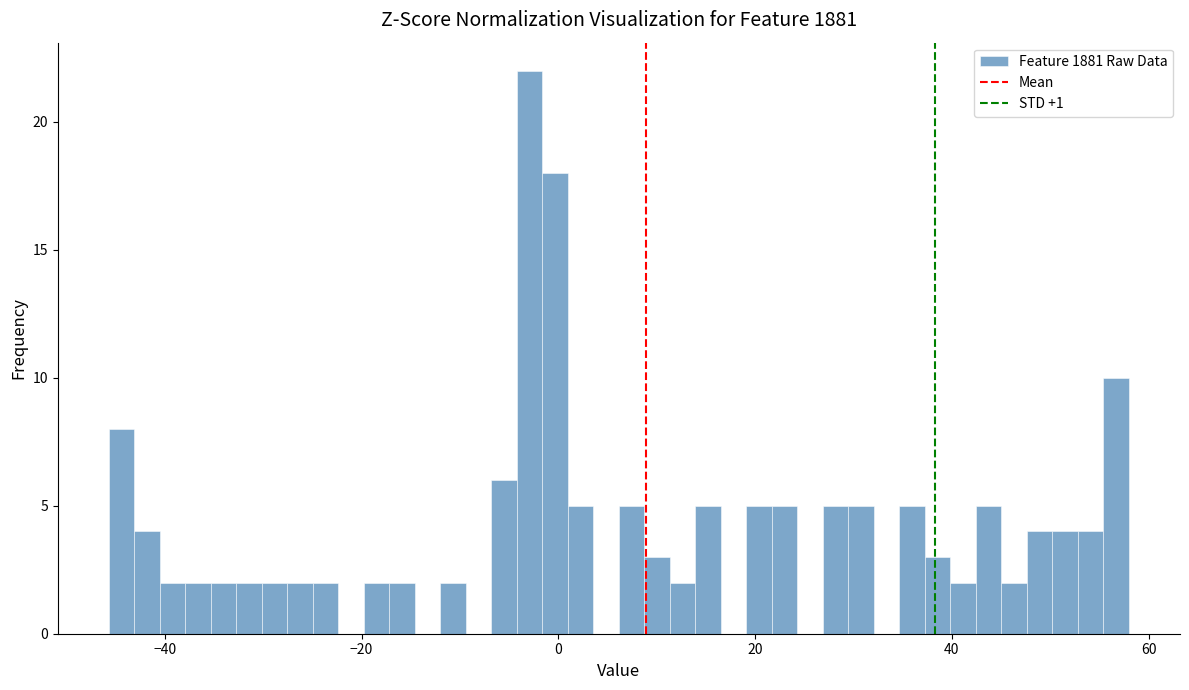

Around what value on the x-axis is the tallest bar? Give the approximate position of its centre, as read against the axis.

-2